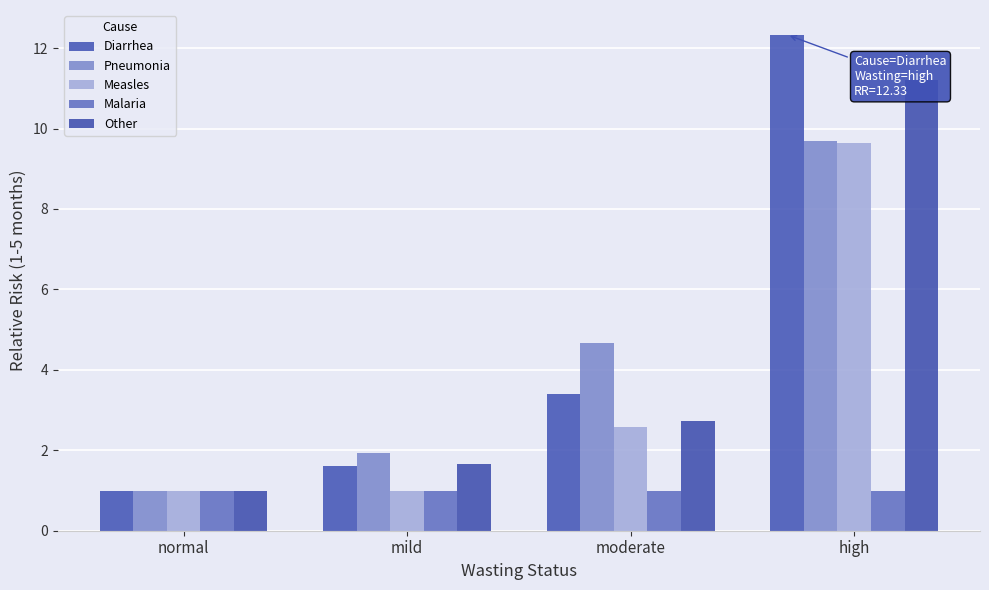

What position from the right is mild?

3